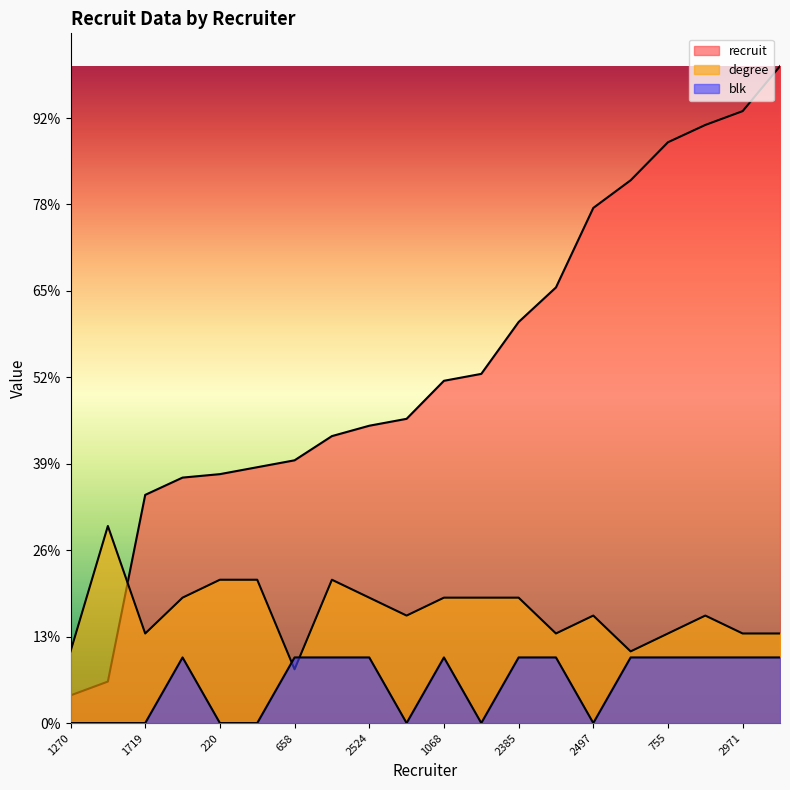

Which series has the widest spread of values?

recruit